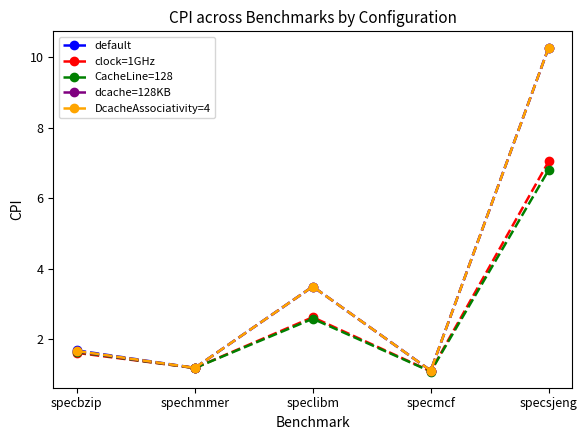

The value of default at specbzip is 1.7. True or false?

True